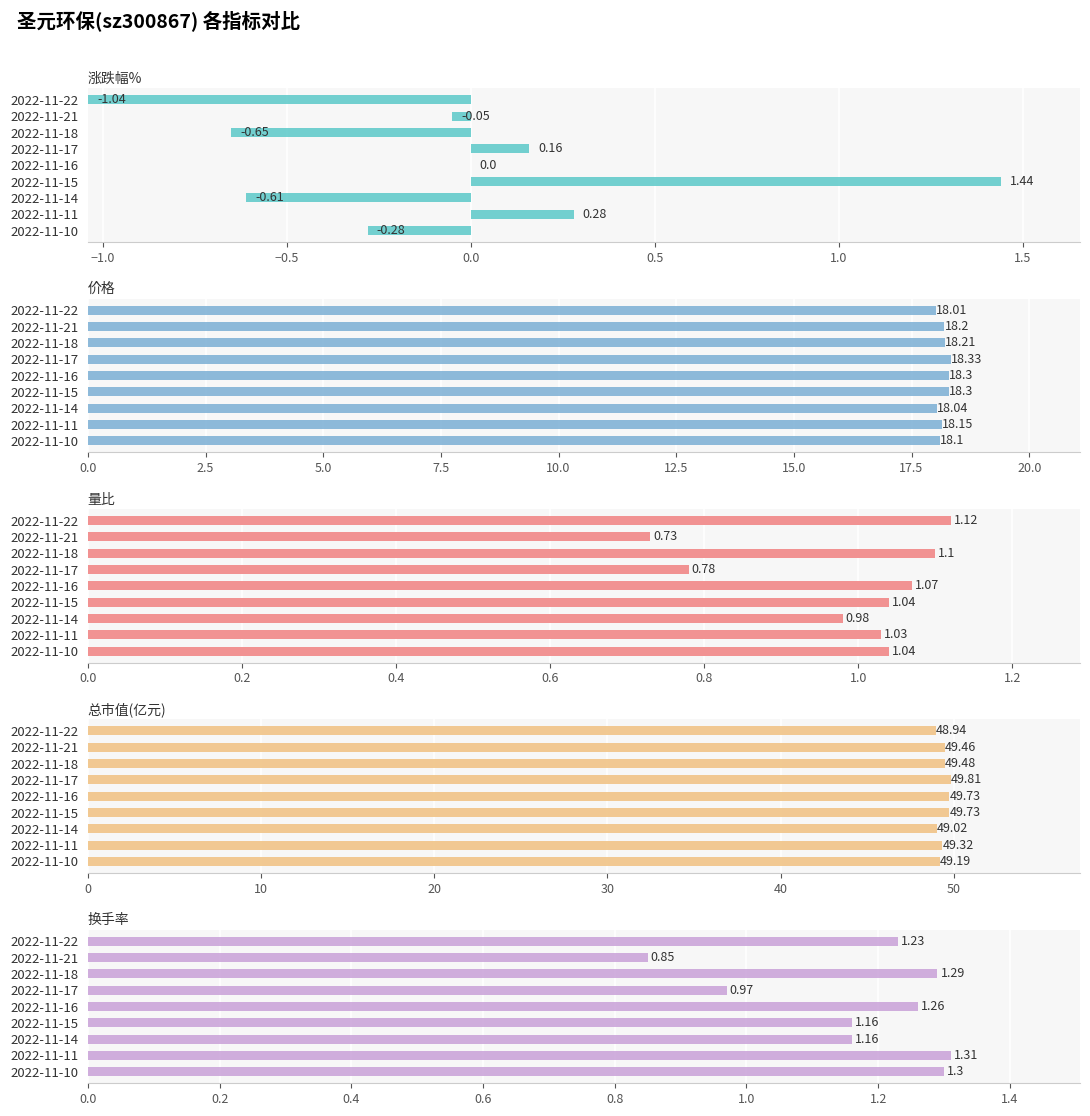

How many bars are there in each group?

5